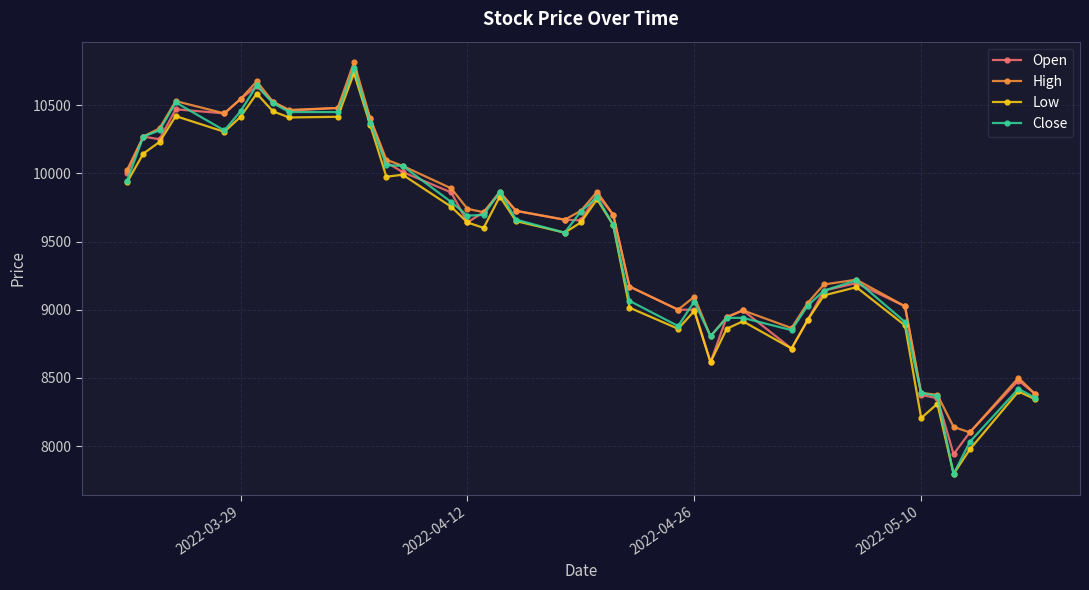

True or false: High has more than 1 interior local peaks.

True